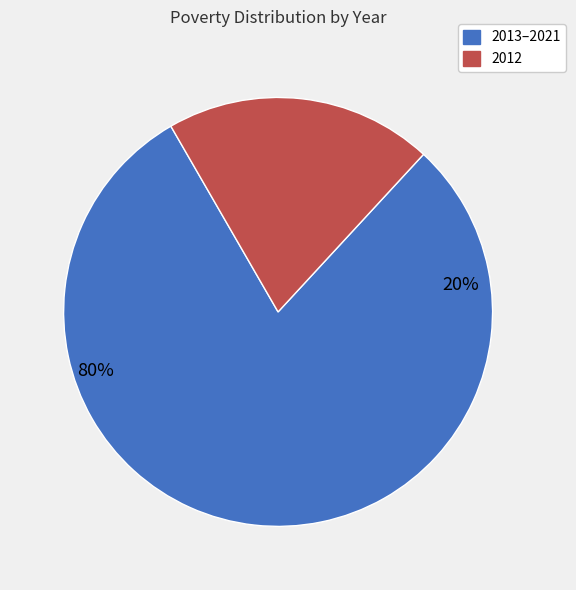

True or false: 2016 accounts for 20% of the total.

False